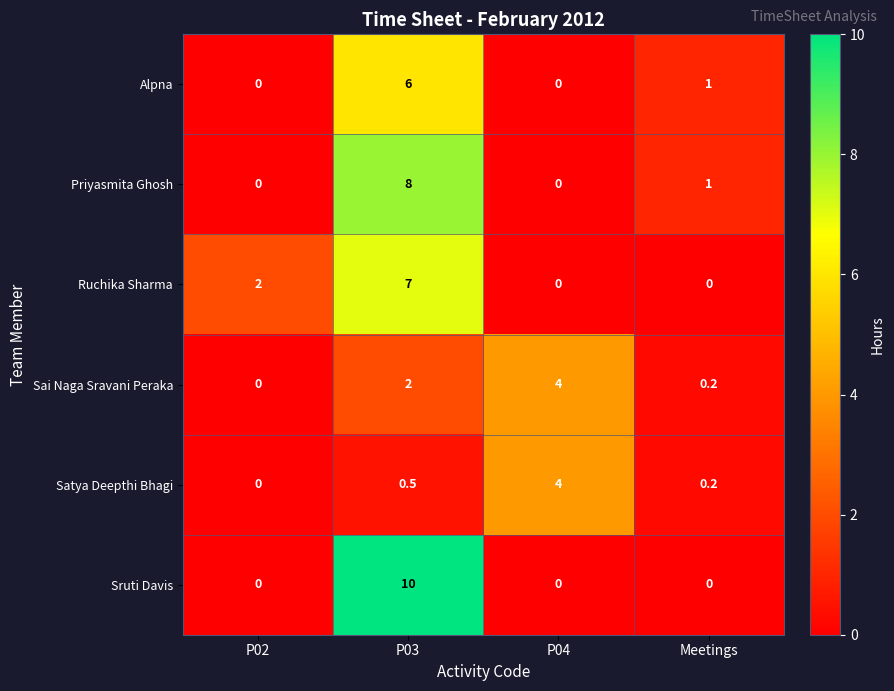

The value of Sai Naga Sravani Peraka at P02 is 0.0. True or false?

True